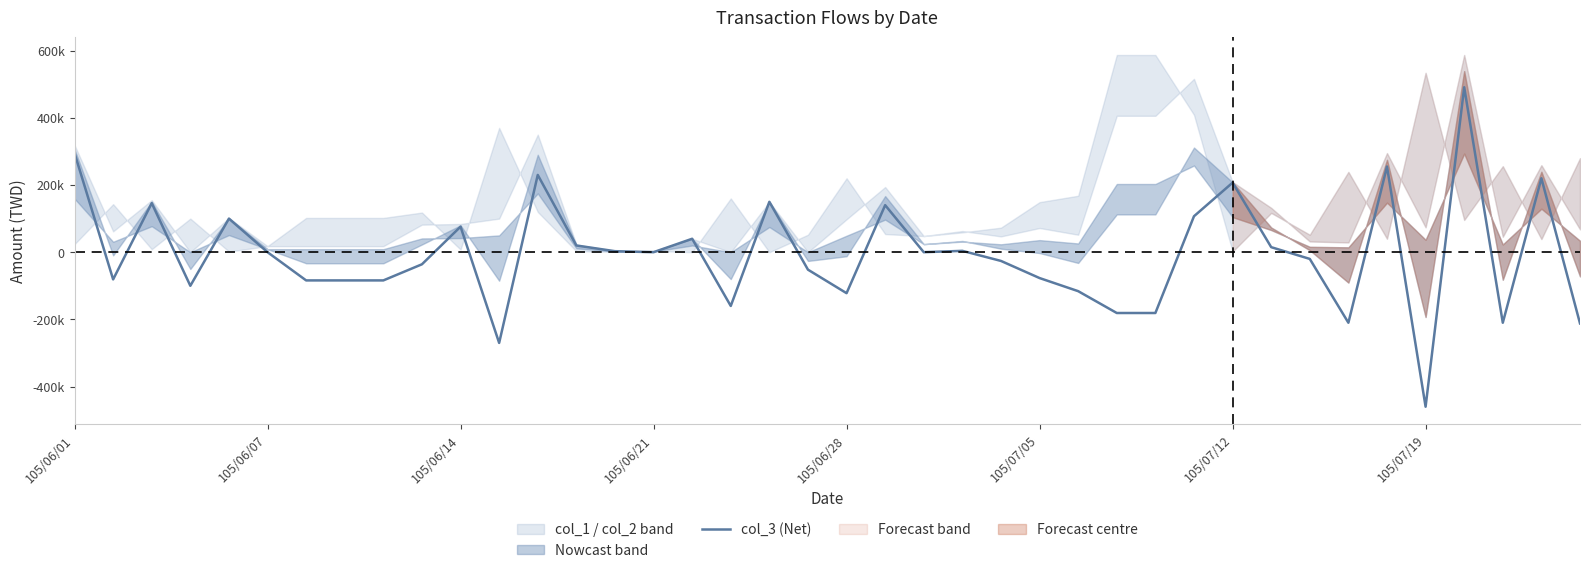

Rank the categories by value from lowest to highest.

35, 11, 39, 33, 37, 27, 28, 17, 20, 26, 105/06/21, 105/07/12, 105/07/19, 8, 105/06/07, 25, 19, 9, 24, 32, 105/07/05, 15, 22, 14, 23, 31, 13, 16, 10, 105/06/28, 29, 21, 105/06/14, 18, 30, 38, 12, 34, 105/06/01, 36